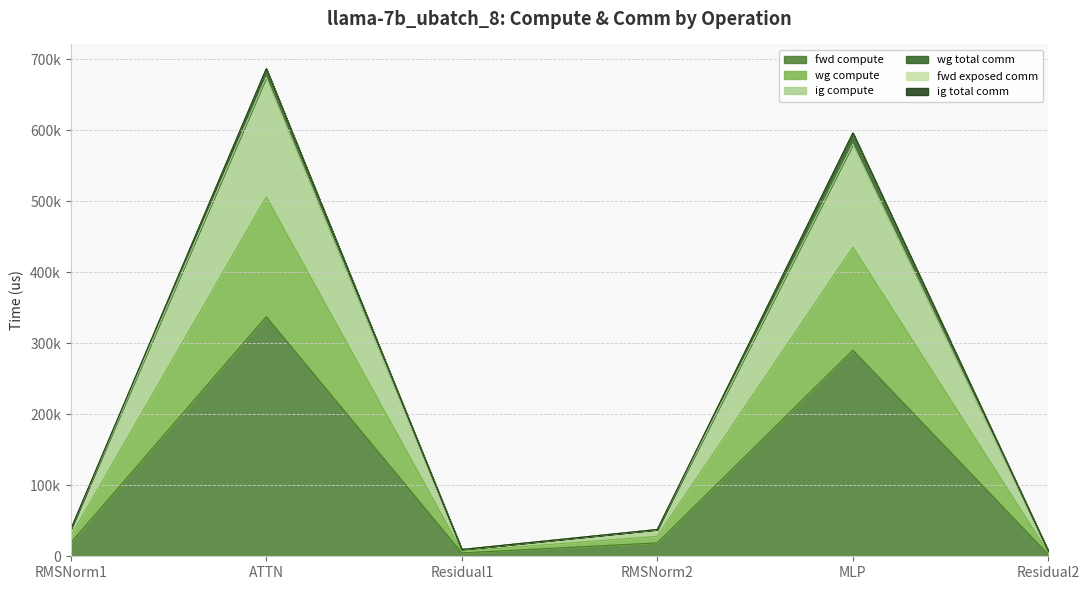

Which has a higher value, Residual1 or RMSNorm2?

RMSNorm2